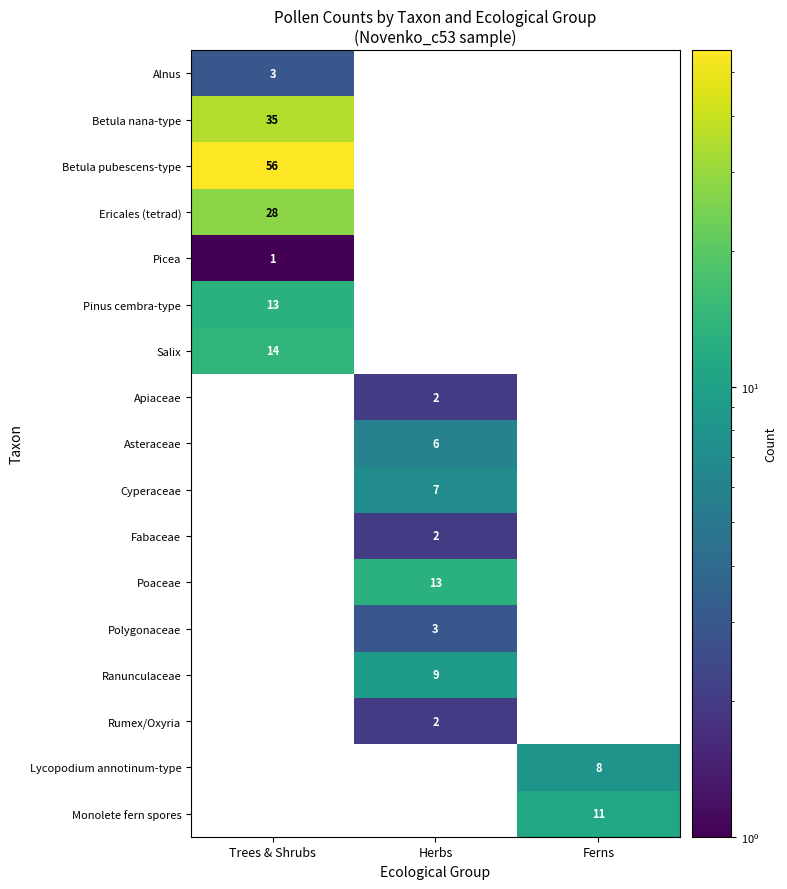

Which has a higher value, Herbs or Trees & Shrubs?

Trees & Shrubs